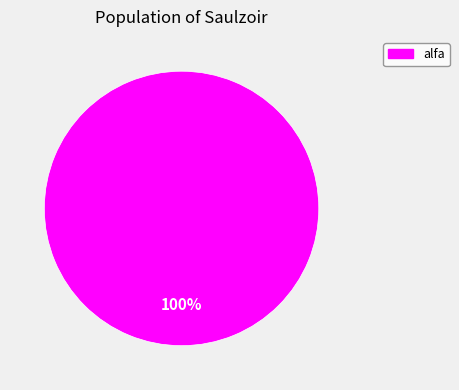

The alfa slice represents 100% of the pie. True or false?

True